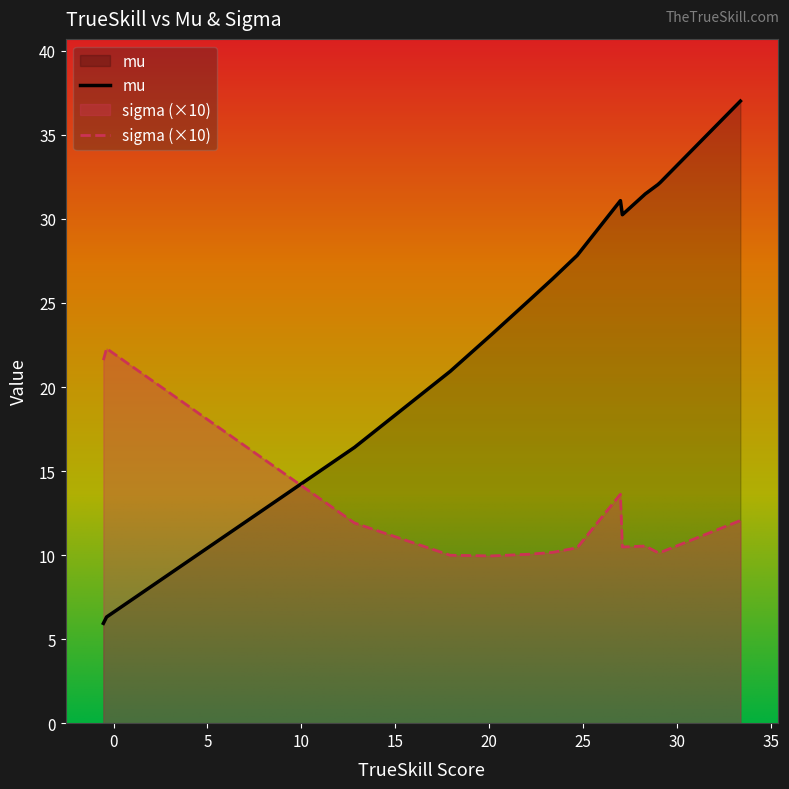

Which series ends up on top after the final intersection of sigma (×10) and mu?

mu